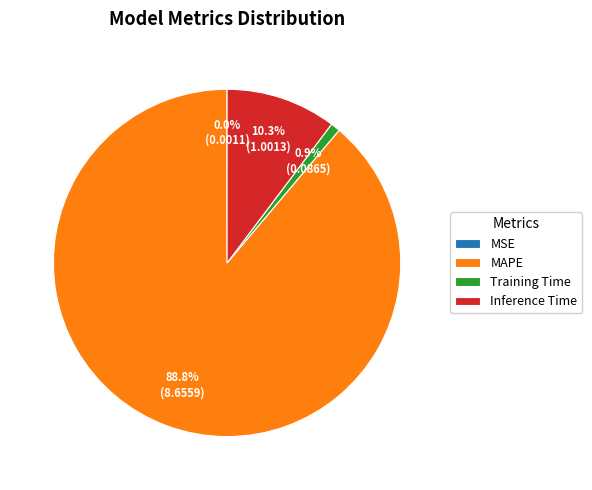

To the nearest percent, what percentage of the pie is MAPE?

89%